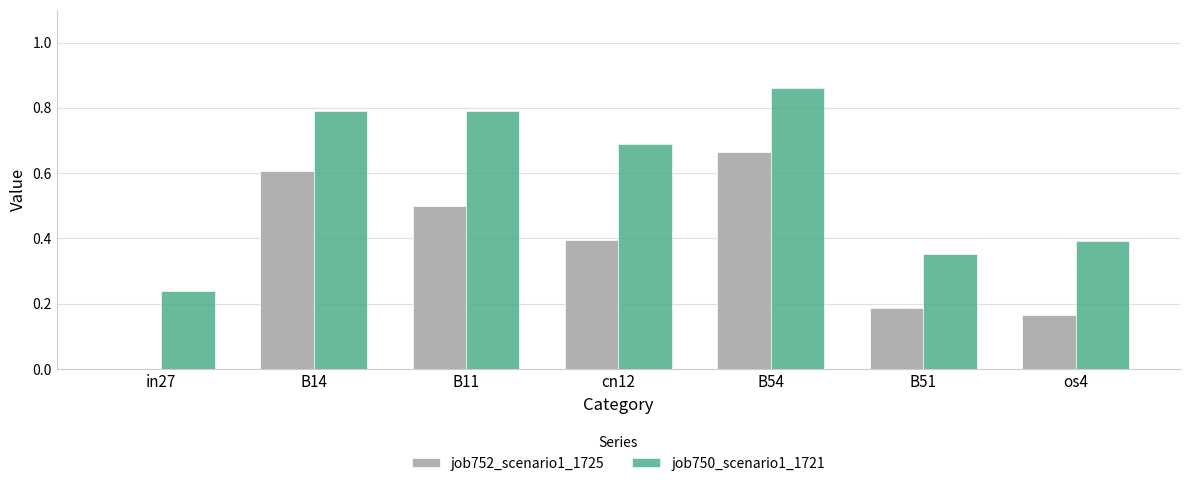

What is the total value across all series at B14?

1.4